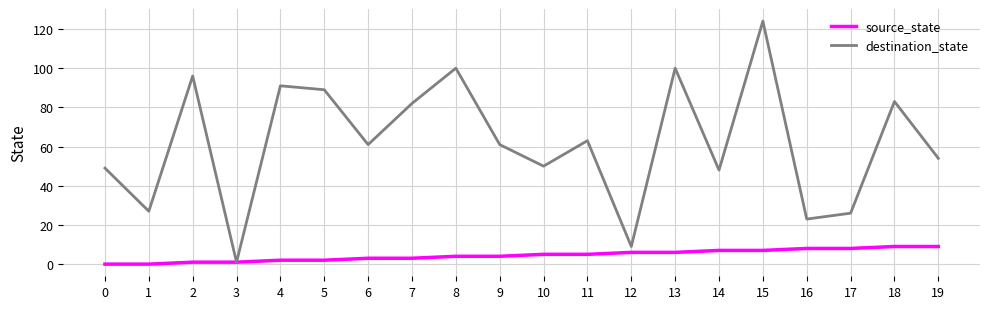

What is the difference between the maximum and second lowest values in the destination_state series?

115